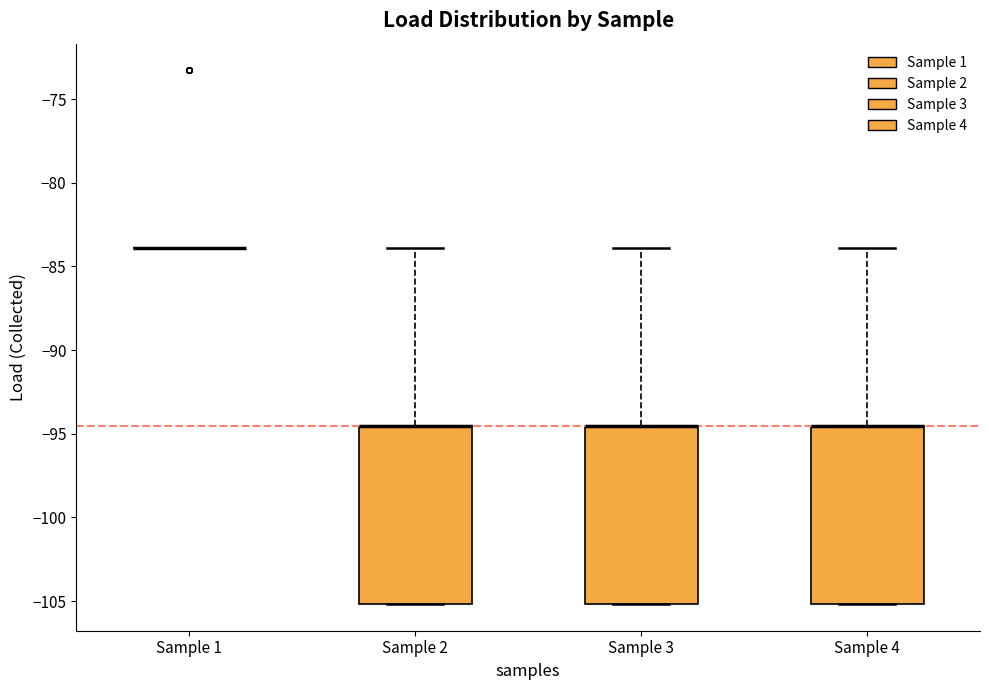

Reading left to right, read every box against the y-axis: the position of its median line, the range the box covers, and the ends of its whiskers. The values are not printed on the chart, so give them approximately, as read against the axis.

Sample 1: box collapsed to a line at -84.0, whiskers -84.0 to -84.0
Sample 2: median -94.5 (drawn on the box's upper edge), box -105.0 to -94.5, whiskers -105.0 to -84.0
Sample 3: median -94.5 (drawn on the box's upper edge), box -105.0 to -94.5, whiskers -105.0 to -84.0
Sample 4: median -94.5 (drawn on the box's upper edge), box -105.0 to -94.5, whiskers -105.0 to -84.0